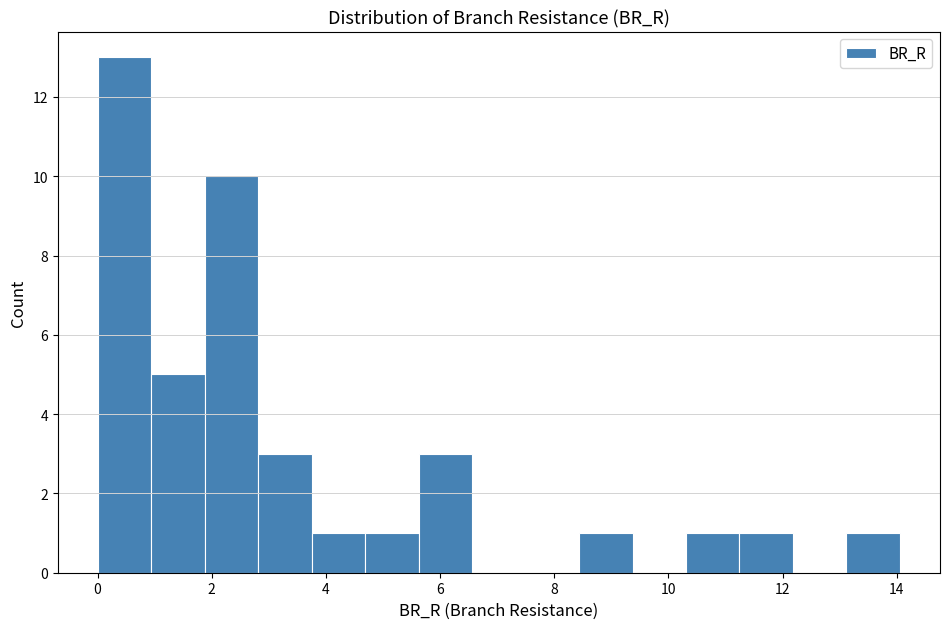

Reading left to right, list every bar in this chart as the range it spans on the x-axis followed by its height. Neither the bar edges nor the heights are printed on the chart, so give them approximately, as read against the axes.

0.0 to 1.0: 13
1.0 to 1.8: 5
1.8 to 2.8: 10
2.8 to 3.8: 3
3.8 to 4.6: 1
4.6 to 5.6: 1
5.6 to 6.6: 3
6.6 to 7.4: 0
7.4 to 8.4: 0
8.4 to 9.4: 1
9.4 to 10.4: 0
10.4 to 11.2: 1
11.2 to 12.2: 1
12.2 to 13.2: 0
13.2 to 14.0: 1